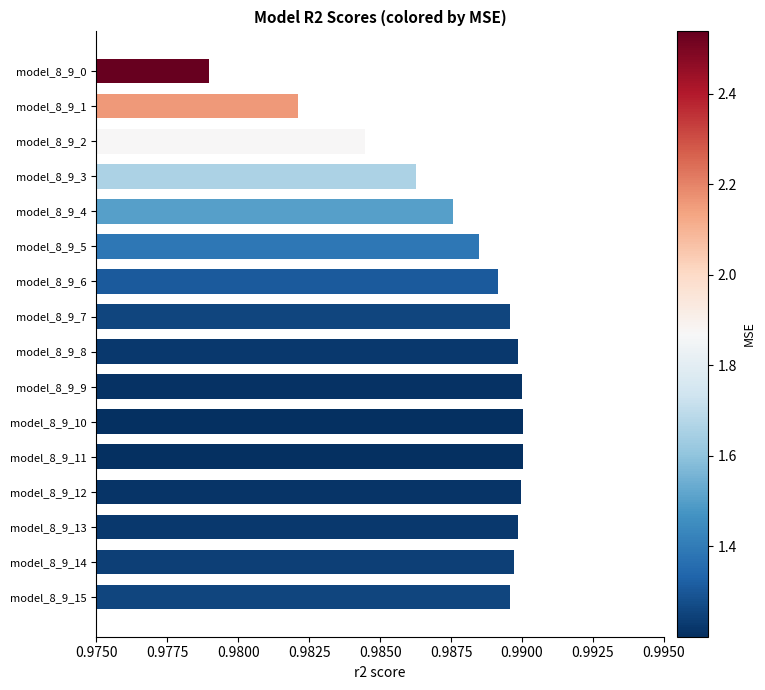

True or false: the data shows 0.4 at model_8_9_12.

False